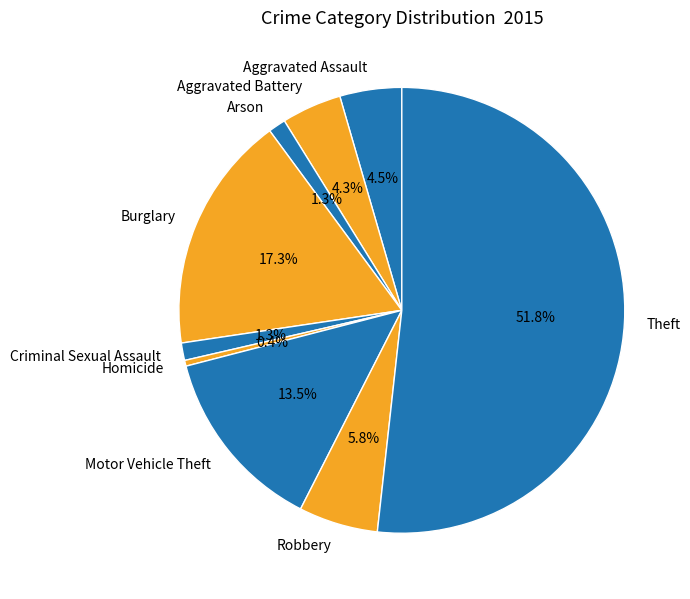

Between Motor Vehicle Theft and Aggravated Assault, which is larger?

Motor Vehicle Theft